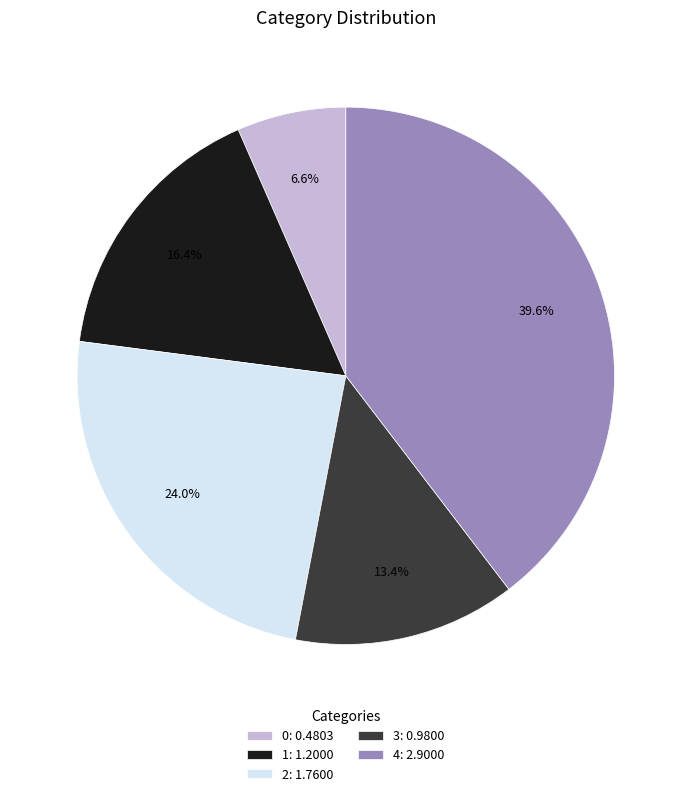

Does 0: 0.4803 account for over 50% of the chart?

No